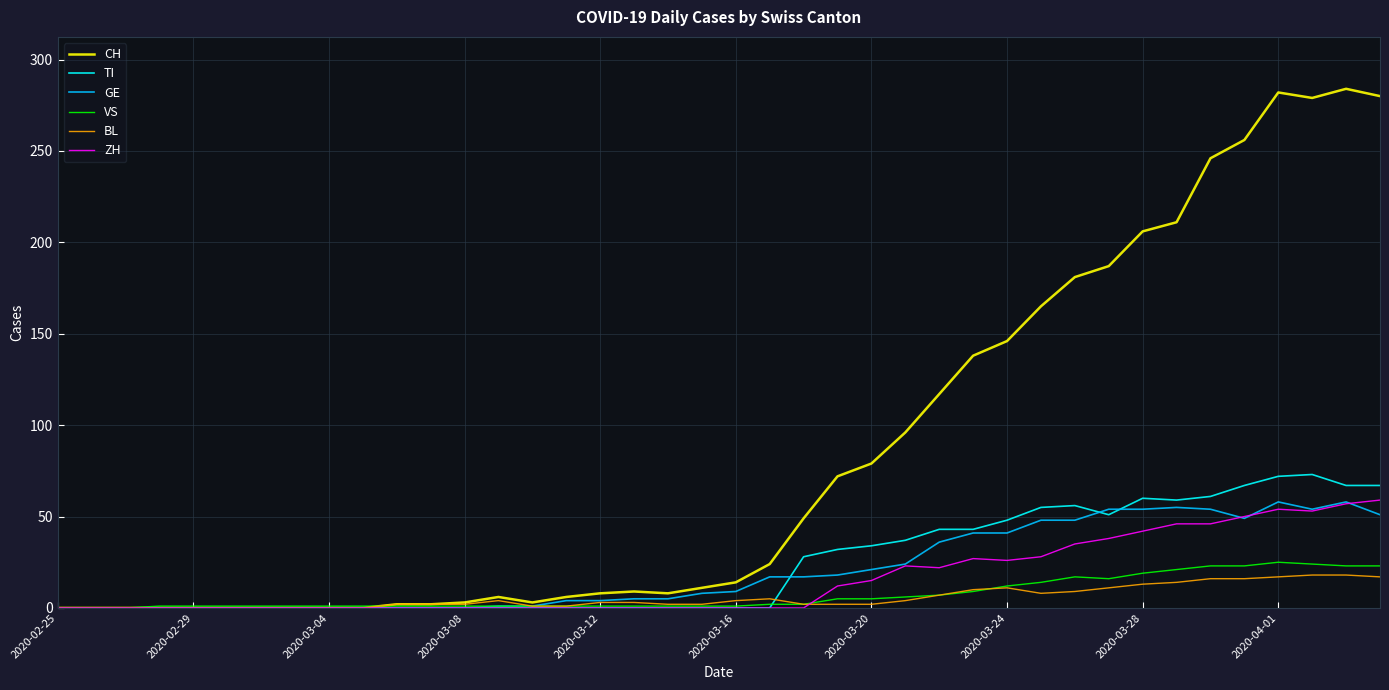

Which series has the largest total across all categories?

CH